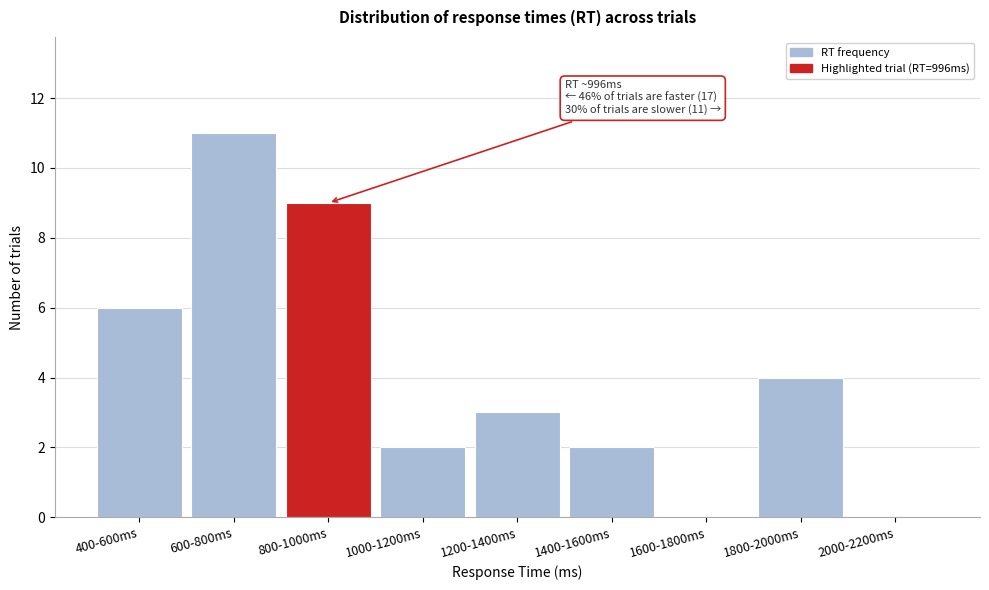

What is the sum of the values at 1800-2000ms and 600-800ms?

15